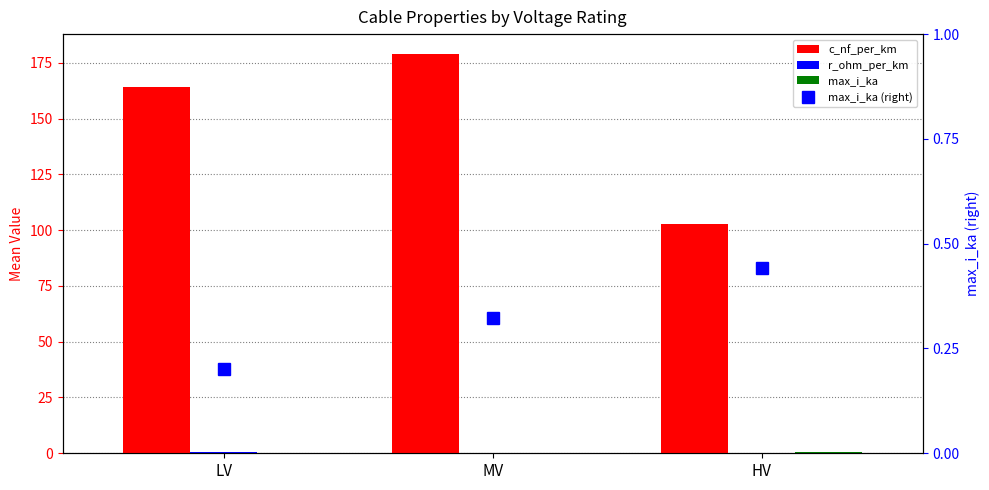

Reading left to right, transcribe all the data shown in this chart.

c_nf_per_km: 164.2	178.9	102.6
r_ohm_per_km: 0.8	0.3	0.3
max_i_ka: 0.2	0.3	0.4
max_i_ka (right): 0.2	0.3	0.4